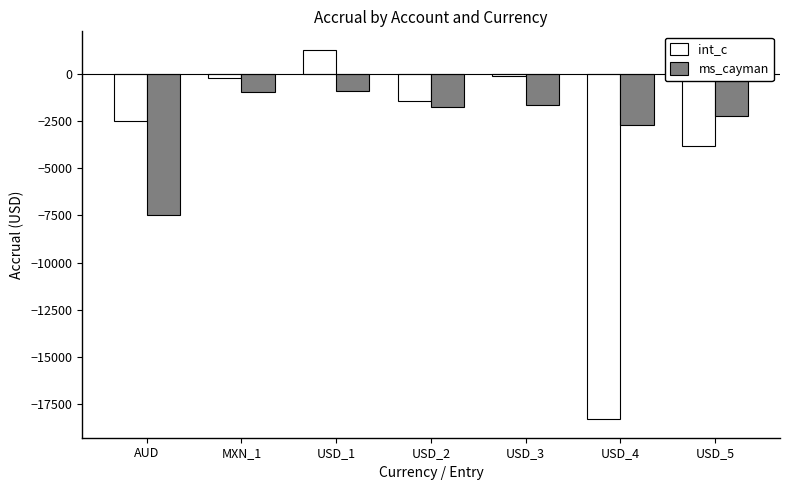

At which category is the sum across all series the highest?

USD_1